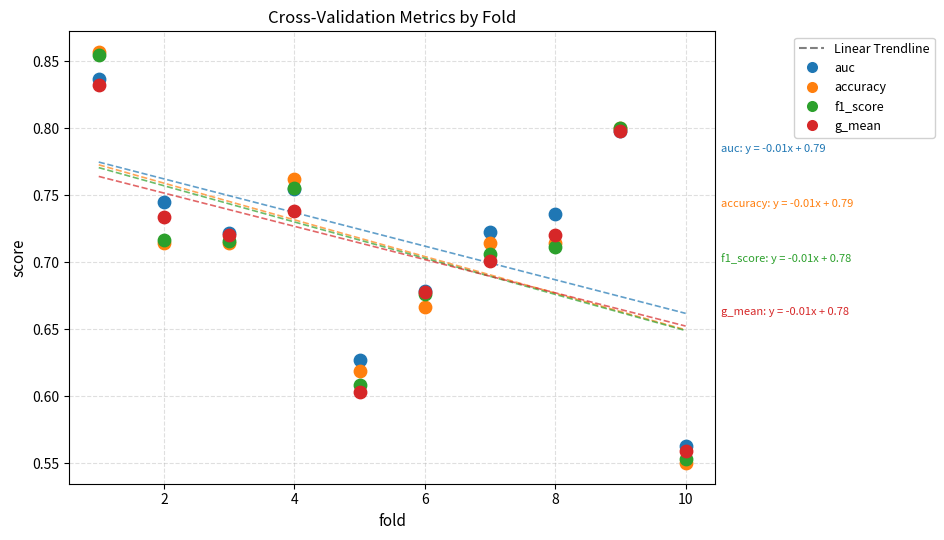

Which series reaches the minimum Y coordinate?

accuracy